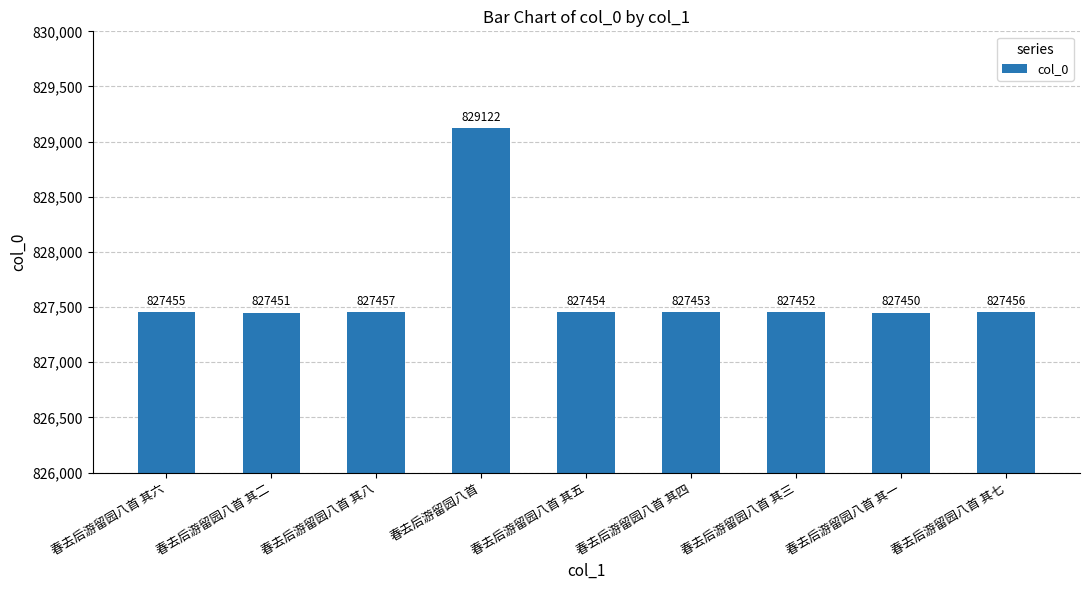

What is the maximum value shown in the chart?

829122